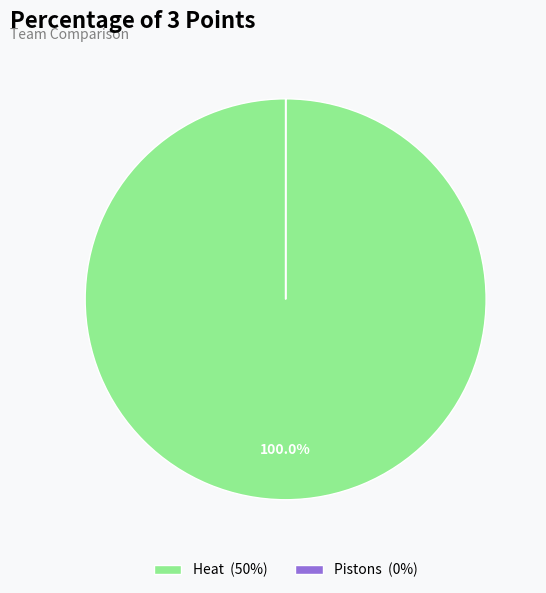

To the nearest percent, what is the difference between the largest and smallest slice percentages?

100%